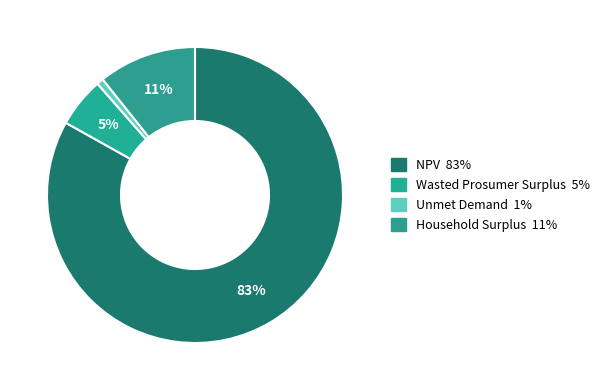

Rank the categories by value from highest to lowest.

NPV, Household Surplus, Wasted Prosumer Surplus, Unmet Demand